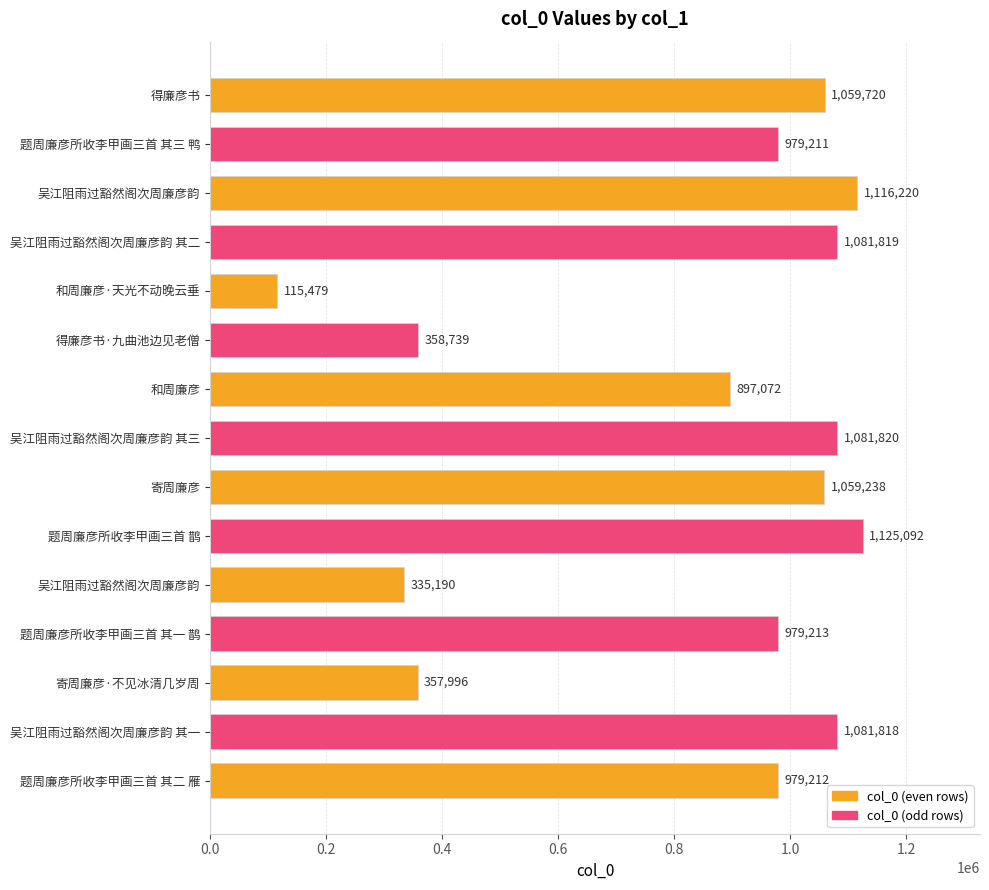

List the labels in order of value, smallest first.

和周廉彦·天光不动晚云垂, 吴江阻雨过豁然阁次周廉彦韵, 寄周廉彦·不见冰清几岁周, 得廉彦书·九曲池边见老僧, 和周廉彦, 题周廉彦所收李甲画三首 其三 鸭, 题周廉彦所收李甲画三首 其二 雁, 题周廉彦所收李甲画三首 其一 鹊, 寄周廉彦, 得廉彦书, 吴江阻雨过豁然阁次周廉彦韵 其一, 吴江阻雨过豁然阁次周廉彦韵 其二, 吴江阻雨过豁然阁次周廉彦韵 其三, 吴江阻雨过豁然阁次周廉彦韵, 题周廉彦所收李甲画三首 鹊